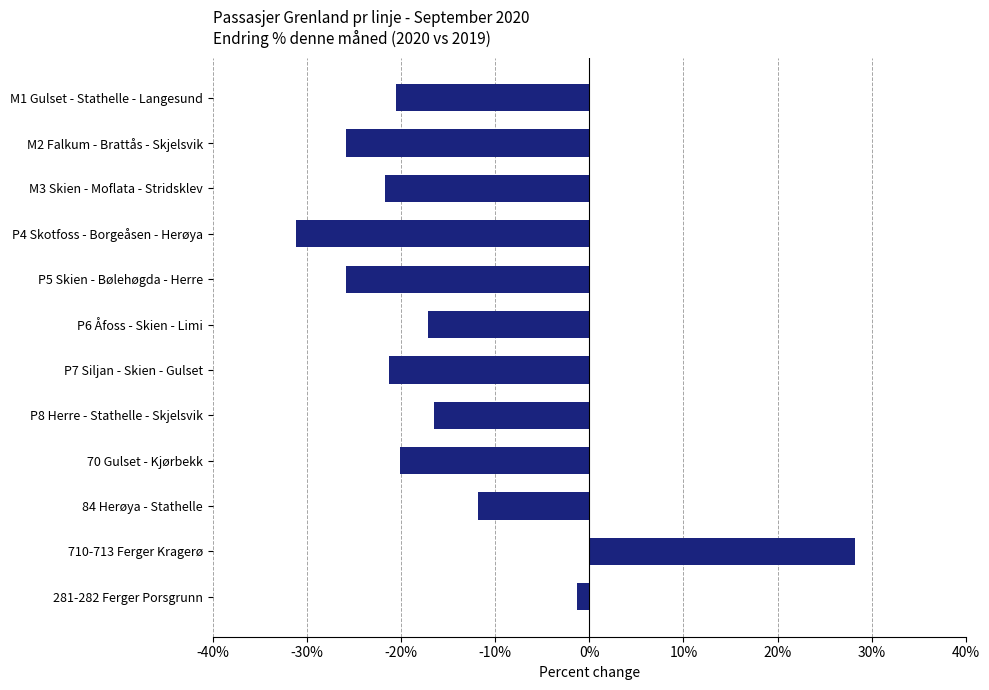

Between P5 Skien - Bølehøgda - Herre and P6 Åfoss - Skien - Limi, which is larger?

P6 Åfoss - Skien - Limi